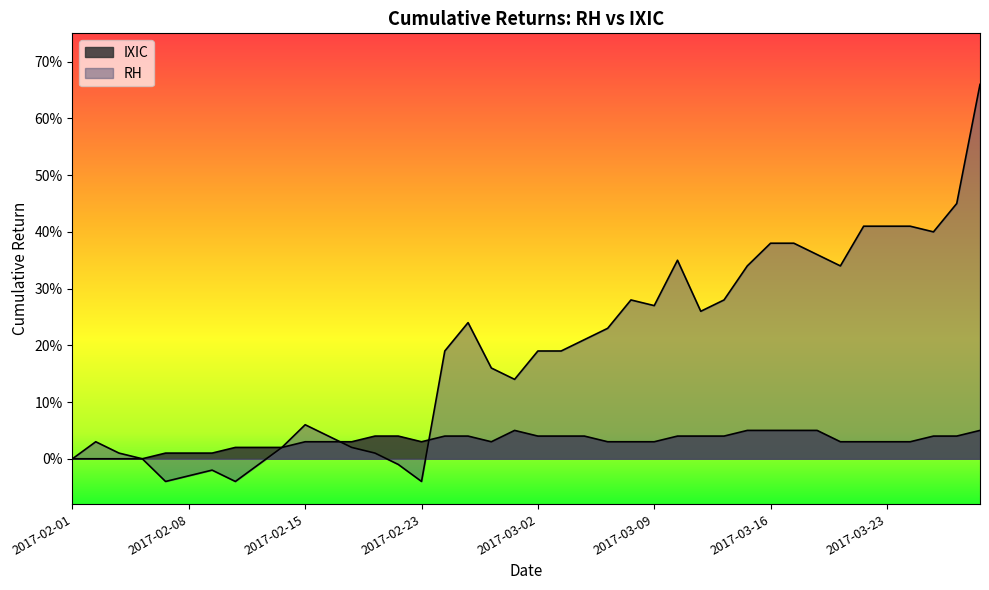

What are all the series names shown in the legend?

RH, IXIC